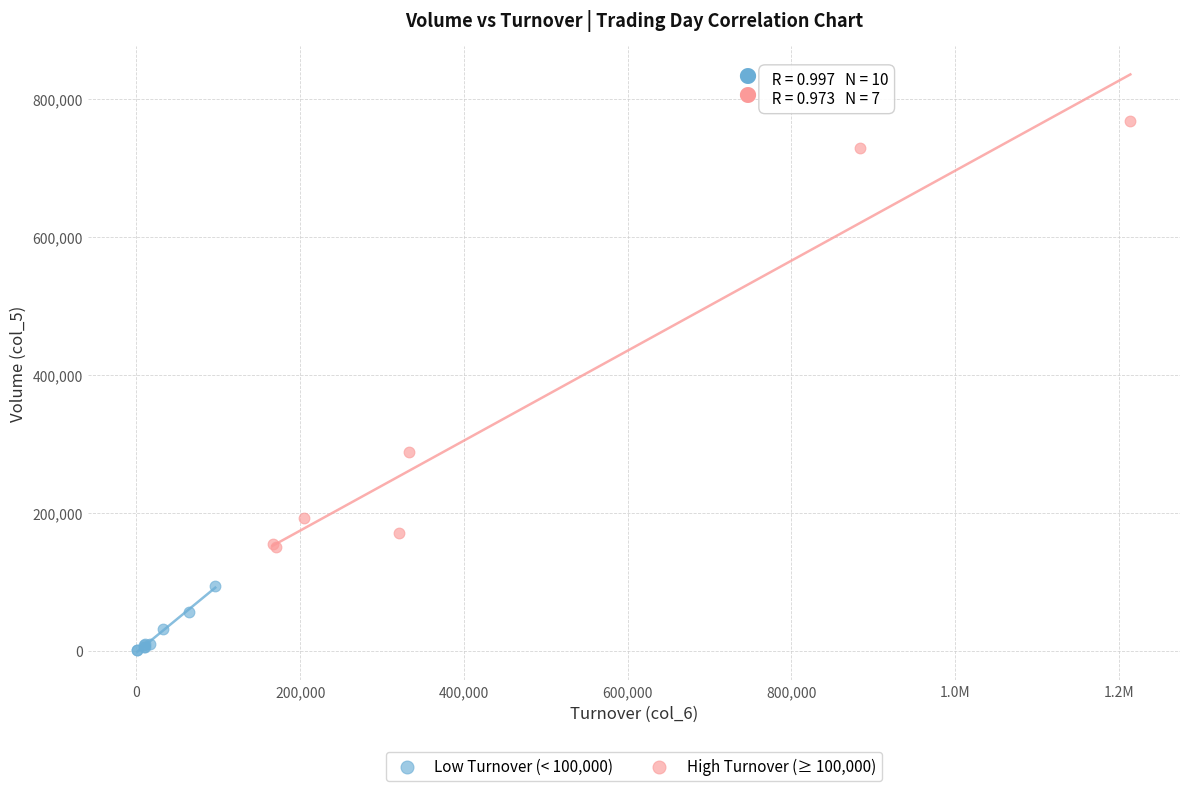

Which series contains the lowest Y value?

Low Turnover (< 100,000)